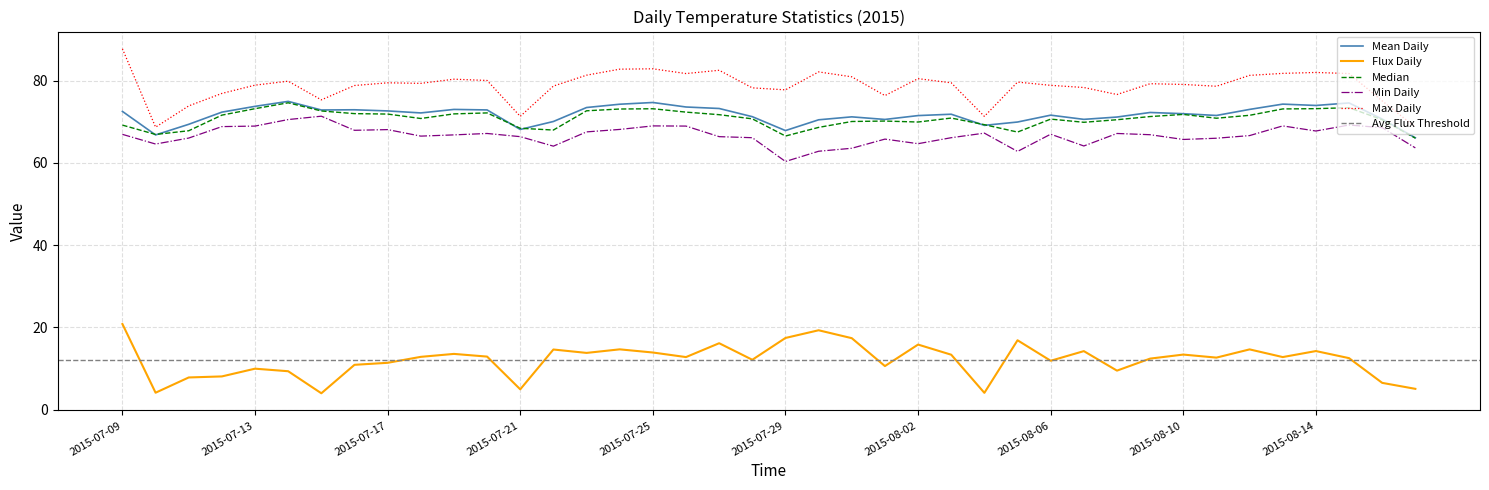

At which category does Median reach its first local valley?

2015-07-10